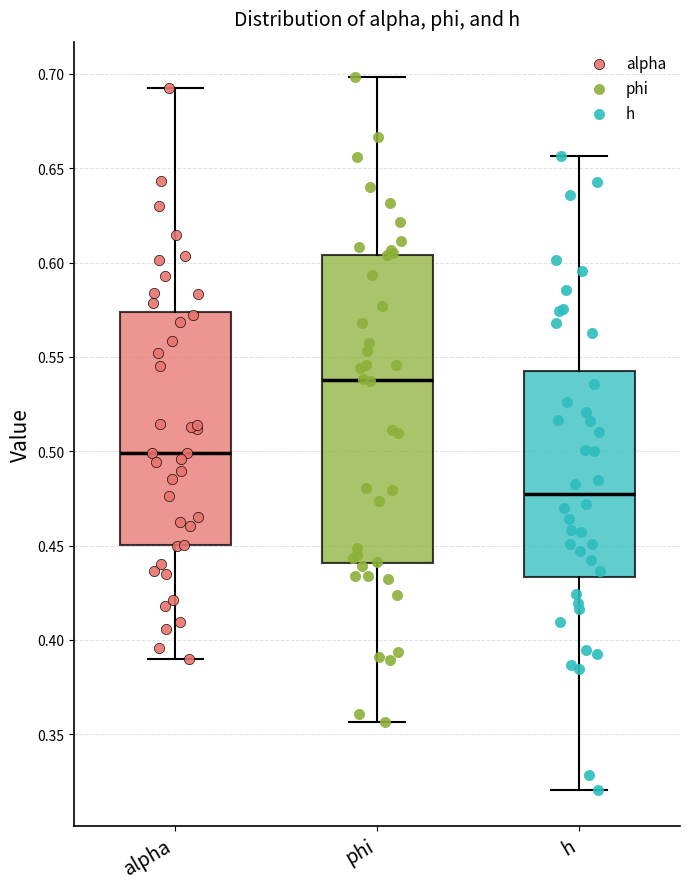

Reading left to right, transcribe this box plot: for each box, give where its median line is, the range the box spans, and where its two whiskers end, as read against the y-axis. The values are not printed on the chart, so give them approximately, as read against the axis.

alpha: median 0.500, box 0.450 to 0.575, whiskers 0.390 to 0.695
phi: median 0.540, box 0.440 to 0.605, whiskers 0.355 to 0.700
h: median 0.475, box 0.435 to 0.545, whiskers 0.320 to 0.655